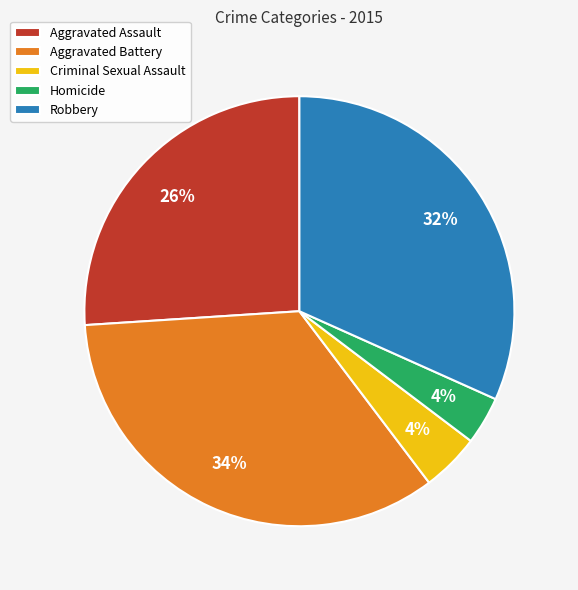

Is the sum of Aggravated Battery and Aggravated Assault greater than half?

Yes